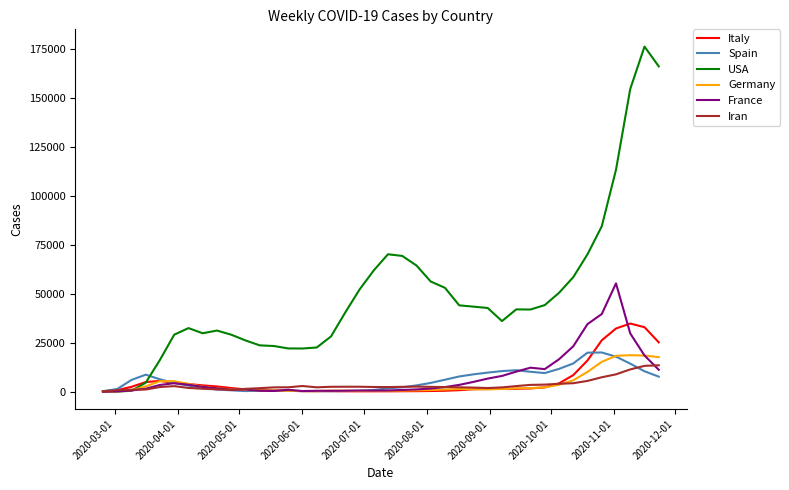

What is the smallest value displayed?

5.7